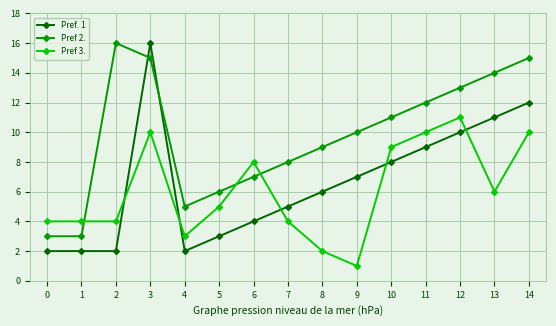

Which series has the largest total across all categories?

Pref 2.